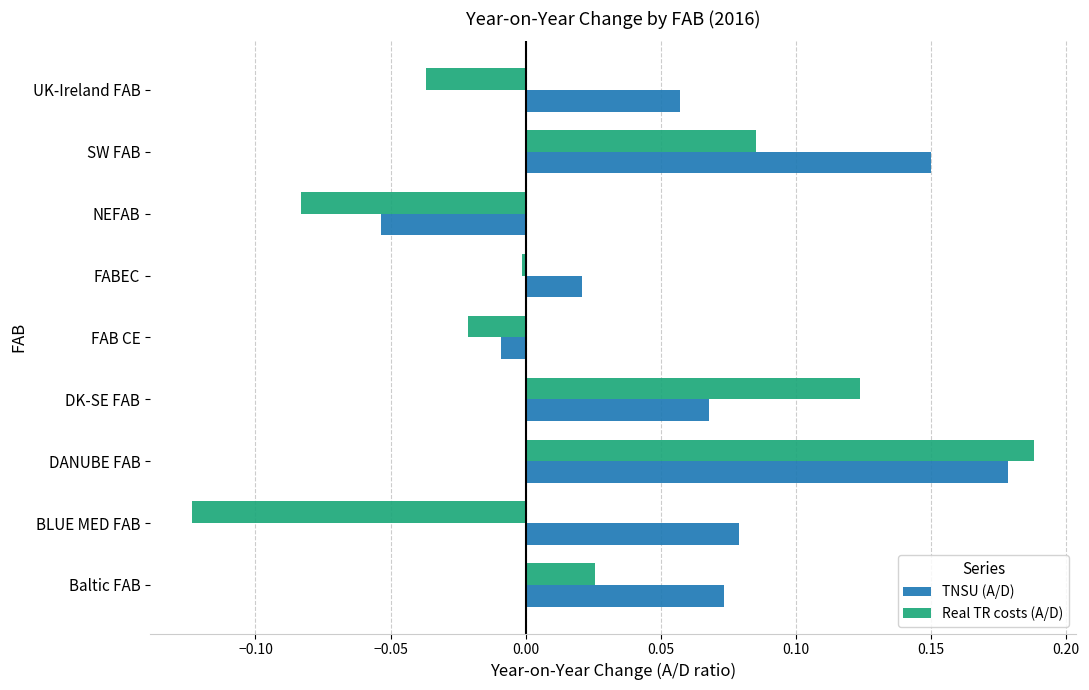

At how many categories does at least one series exceed 0?

7